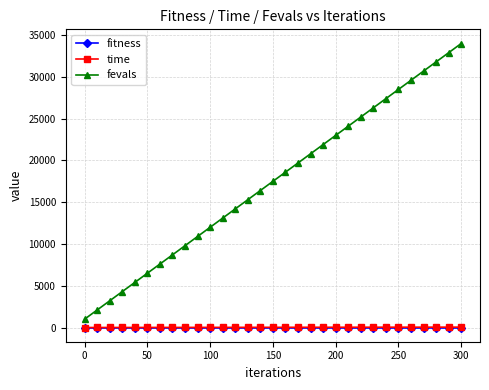

Which series has the widest spread of values?

fevals